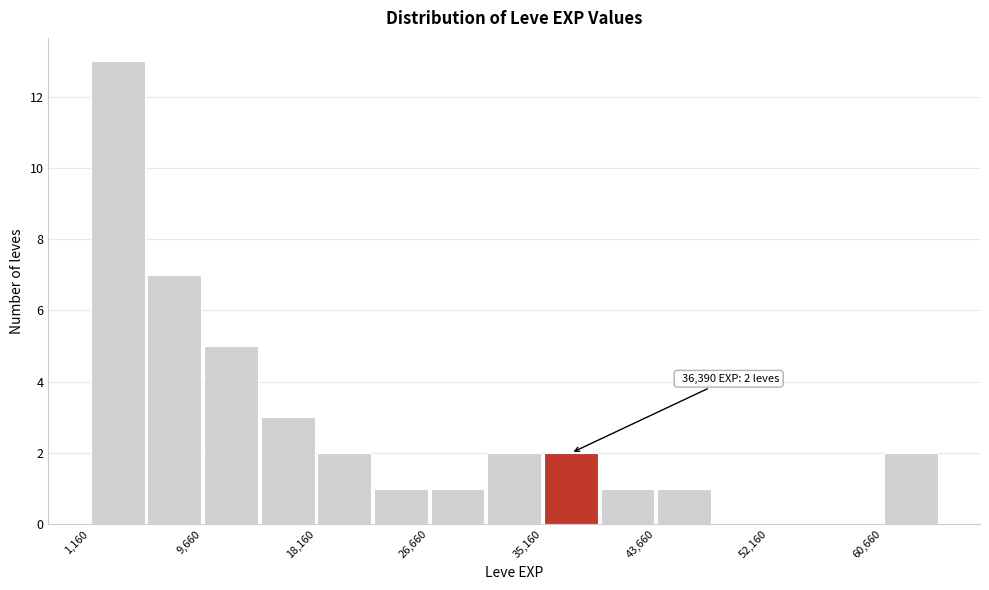

Over which range of the x-axis is the bar tallest?

1000 to 5000